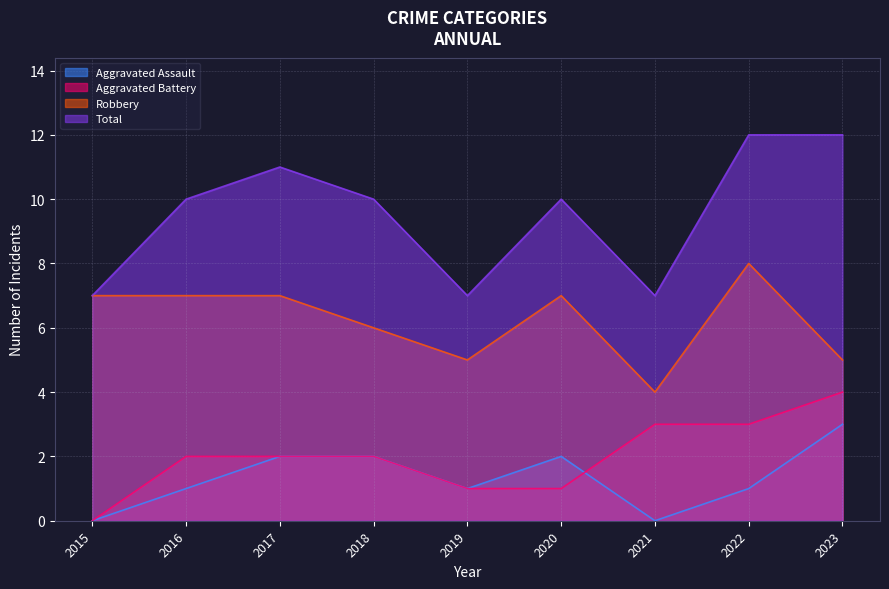

How many data points does each series have?

9